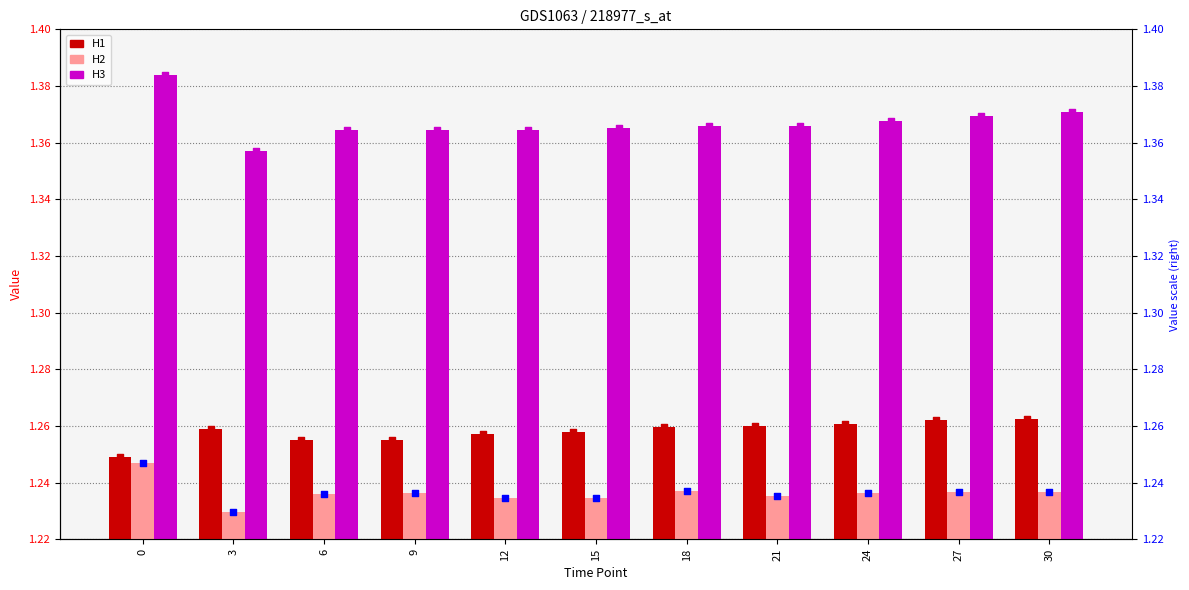

Count the H2 values in the range 1 to 2.

11